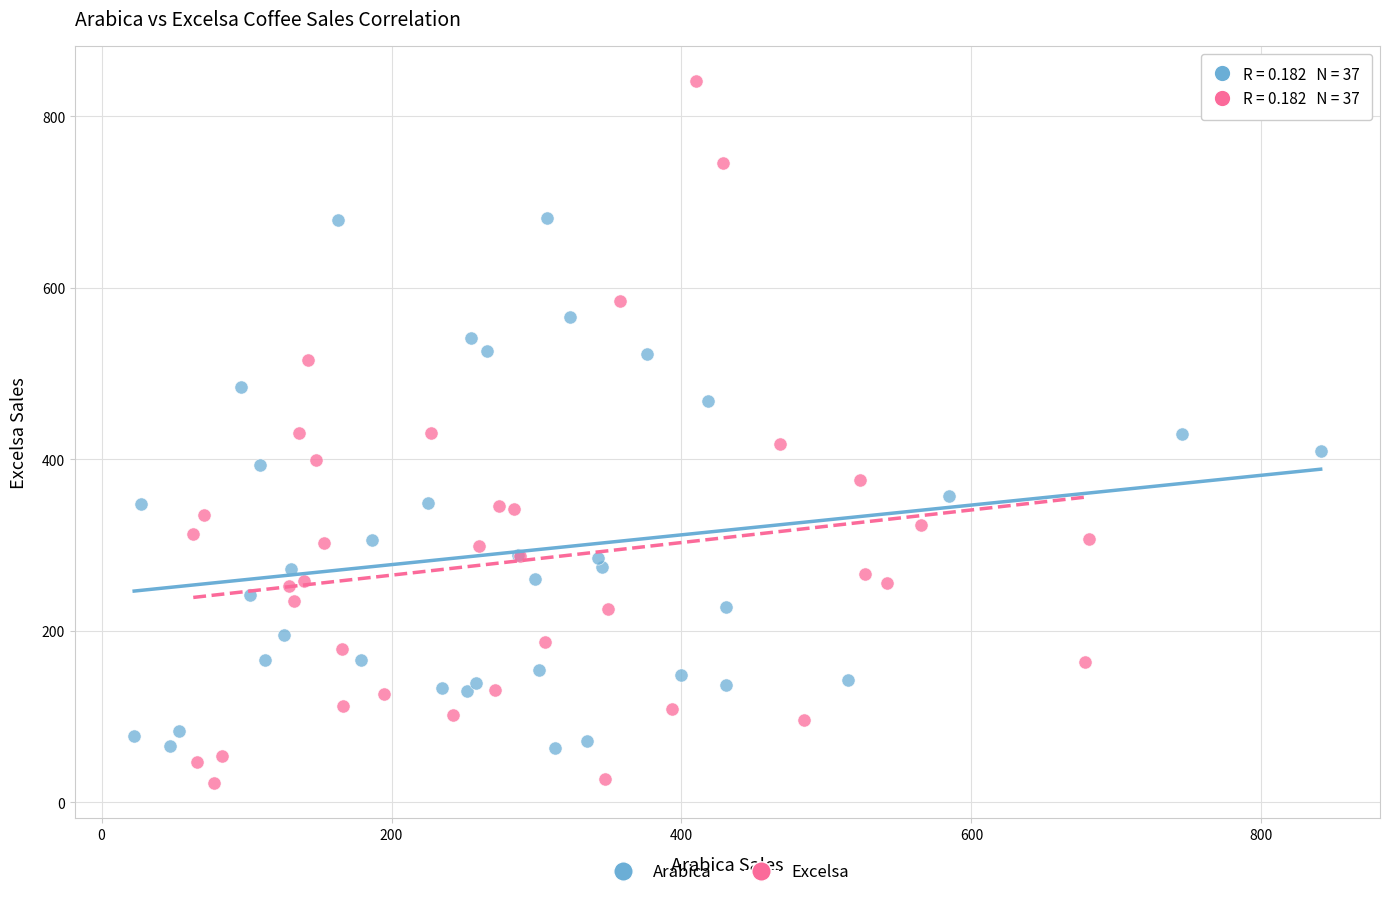

Which series contains the lowest Y value?

Excelsa